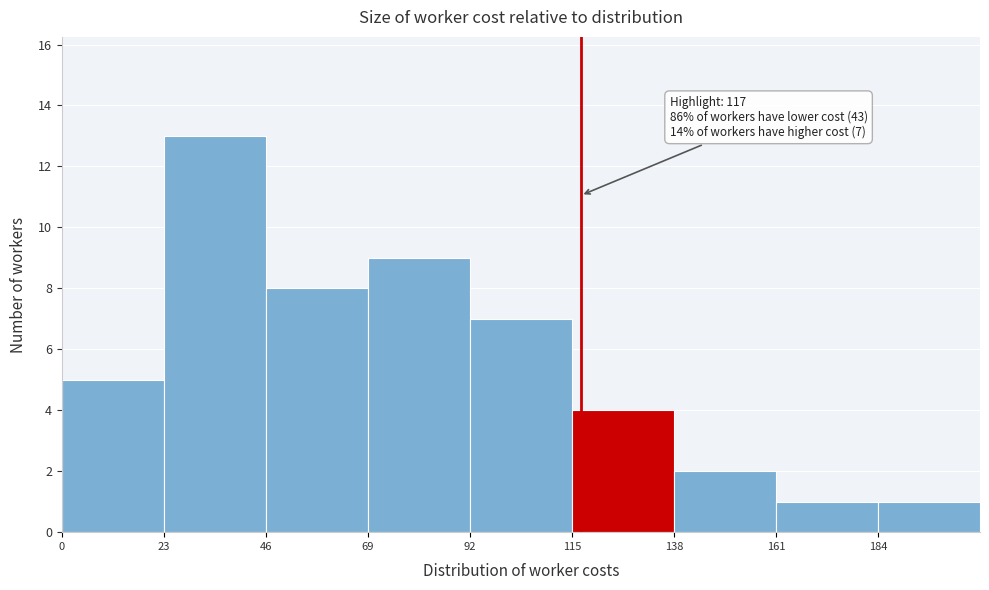

Over which range of the x-axis is the bar tallest?

23 to 46